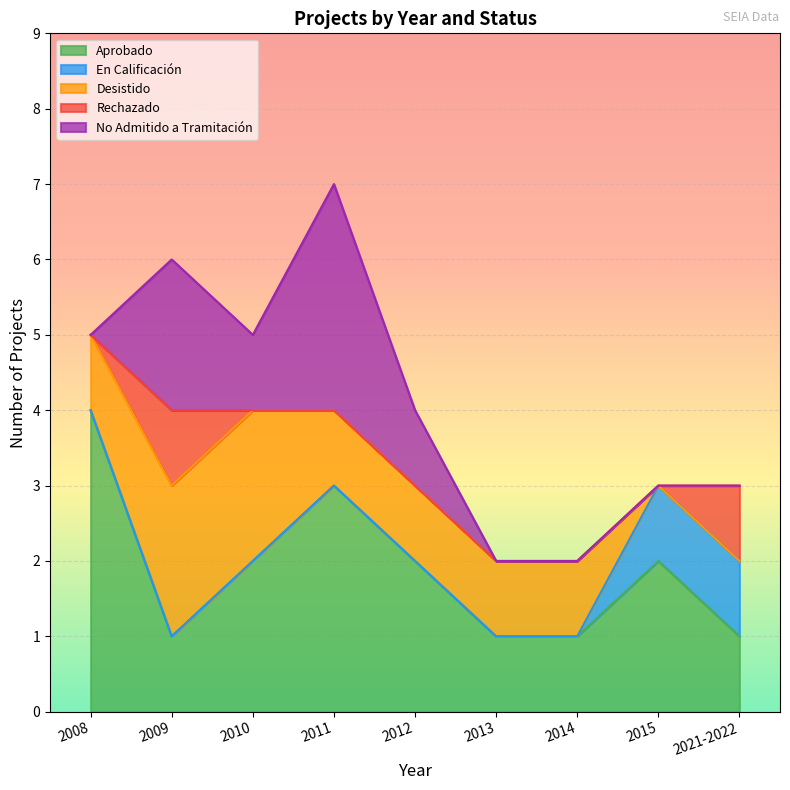

True or false: En Calificación and Aprobado cross at least once.

False